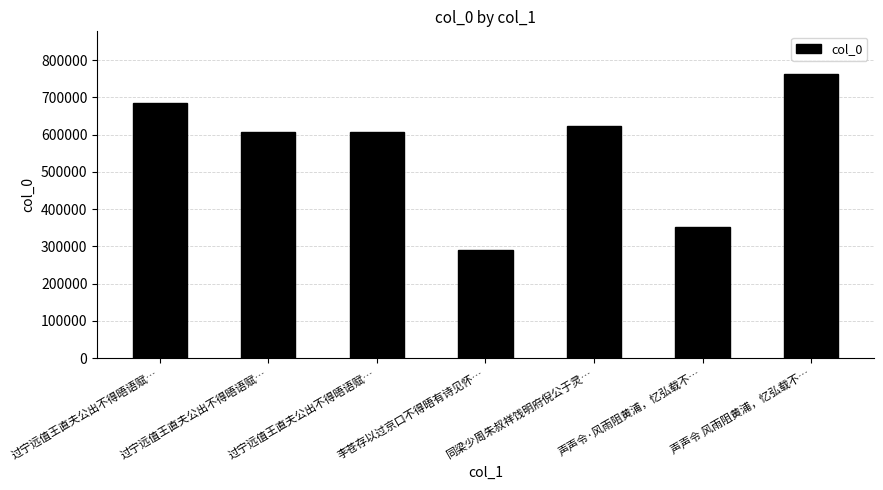

At which category does the chart reach its peak across all series?

声声令 风雨阻黄浦，忆弘载不…